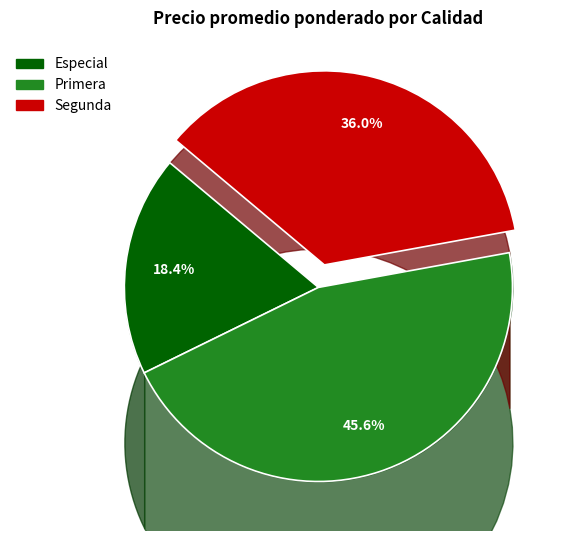

Is there a majority slice in this chart?

No